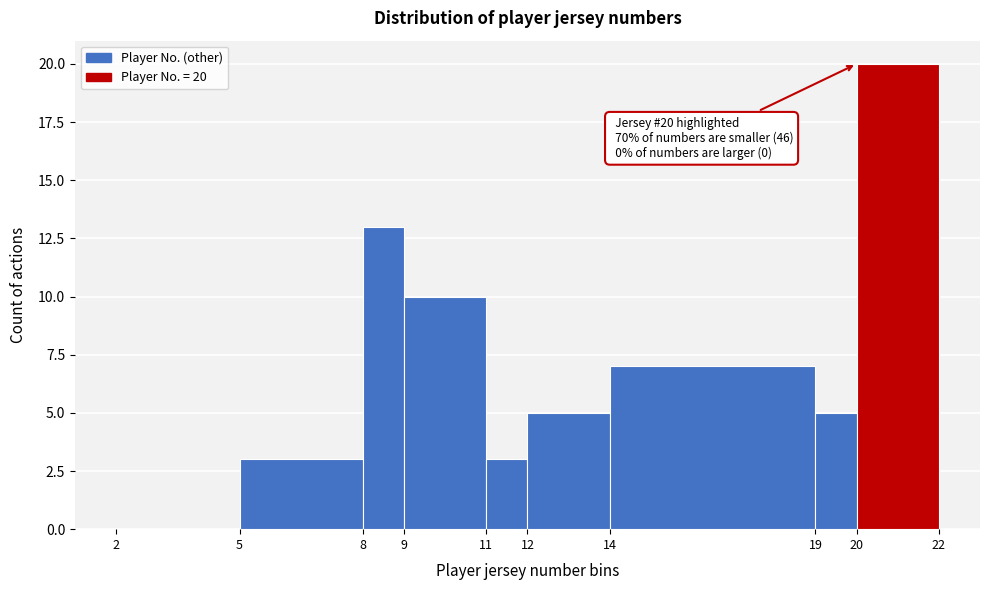

Over which range of the x-axis is the bar tallest?

20 to 22